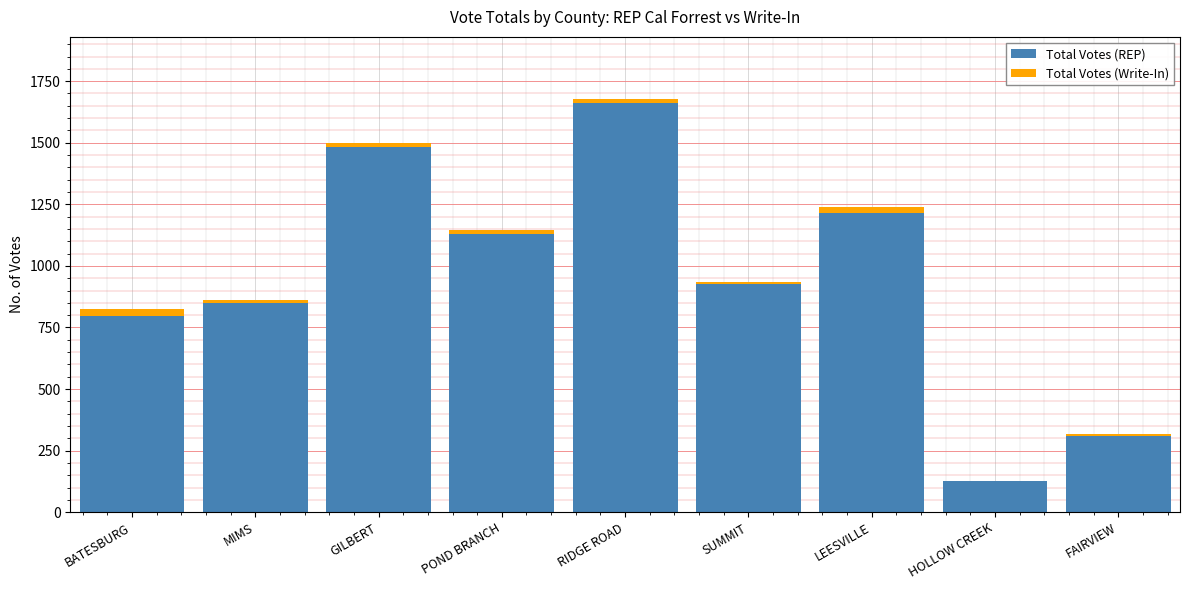

True or false: Total Votes (REP) has a value of 1482 at GILBERT.

True